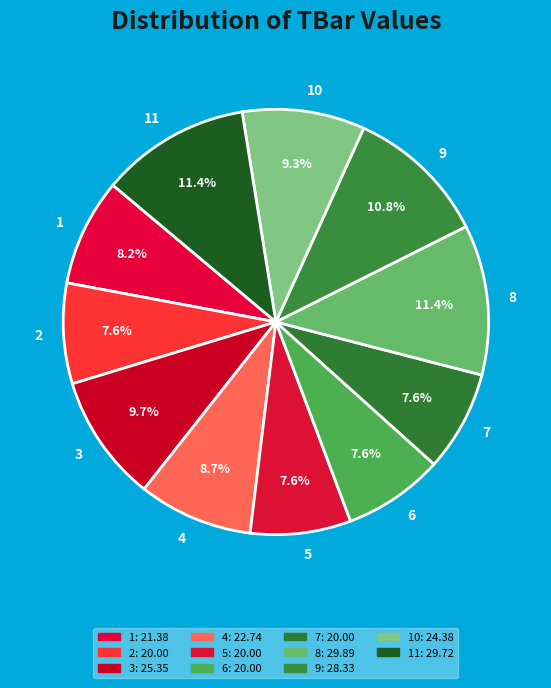

How many slices are in this pie chart?

11